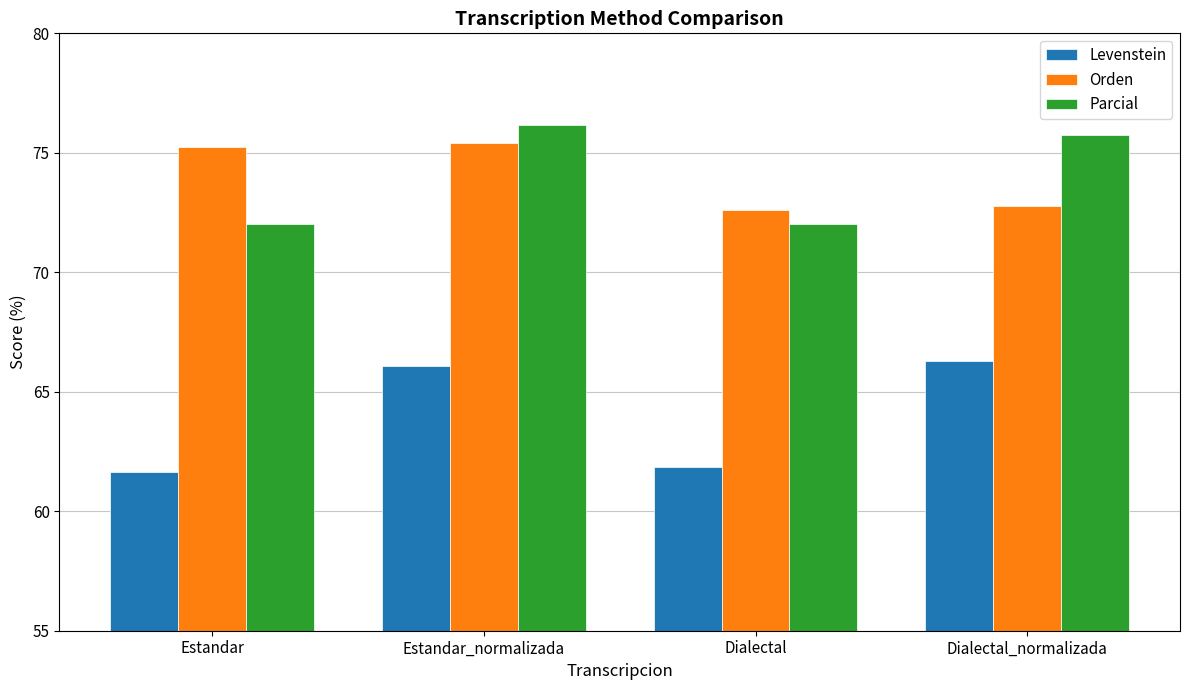

At which label is Parcial closest to 74?

Dialectal_normalizada